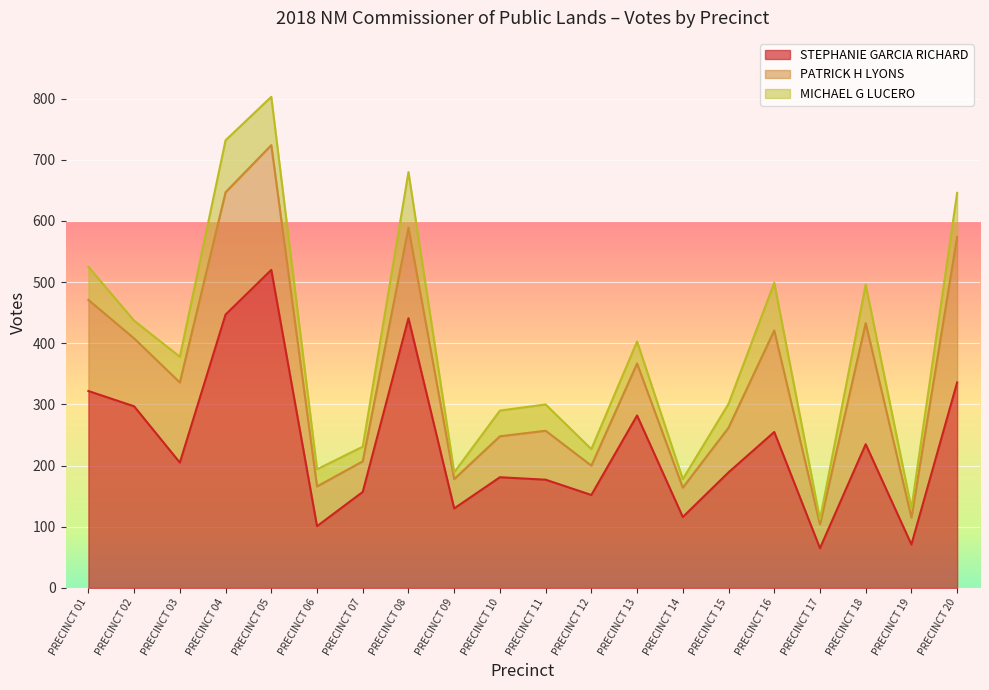

True or false: PATRICK H LYONS has a value of 48 at PRECINCT 12.

True